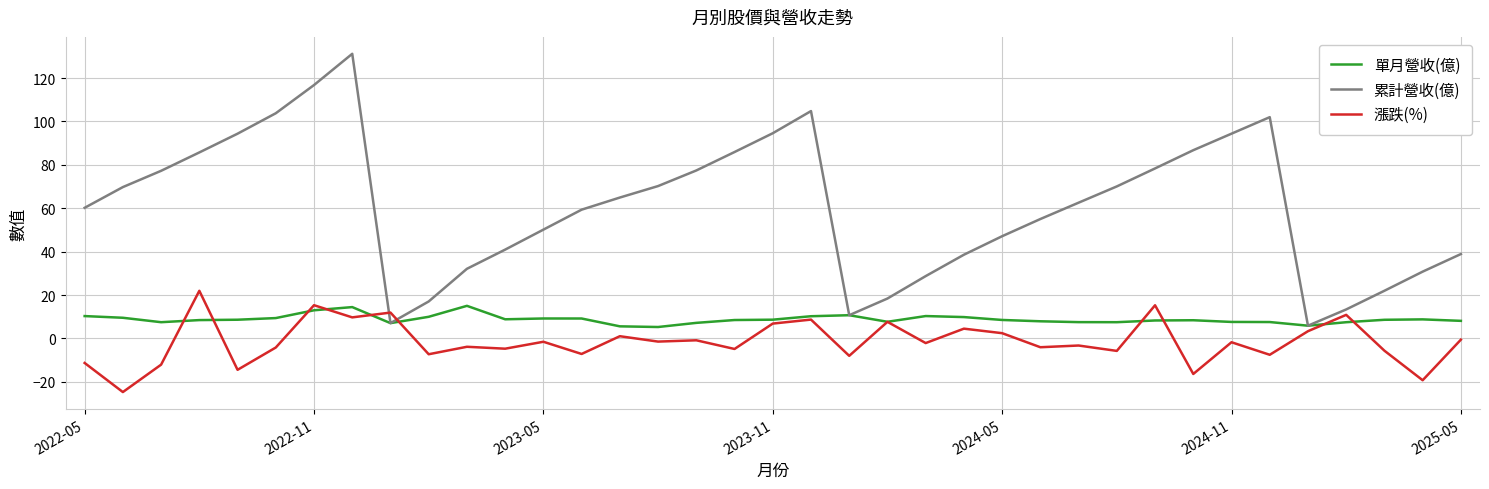

After their last crossing, which series has the higher values: 漲跌(%) or 累計營收(億)?

累計營收(億)